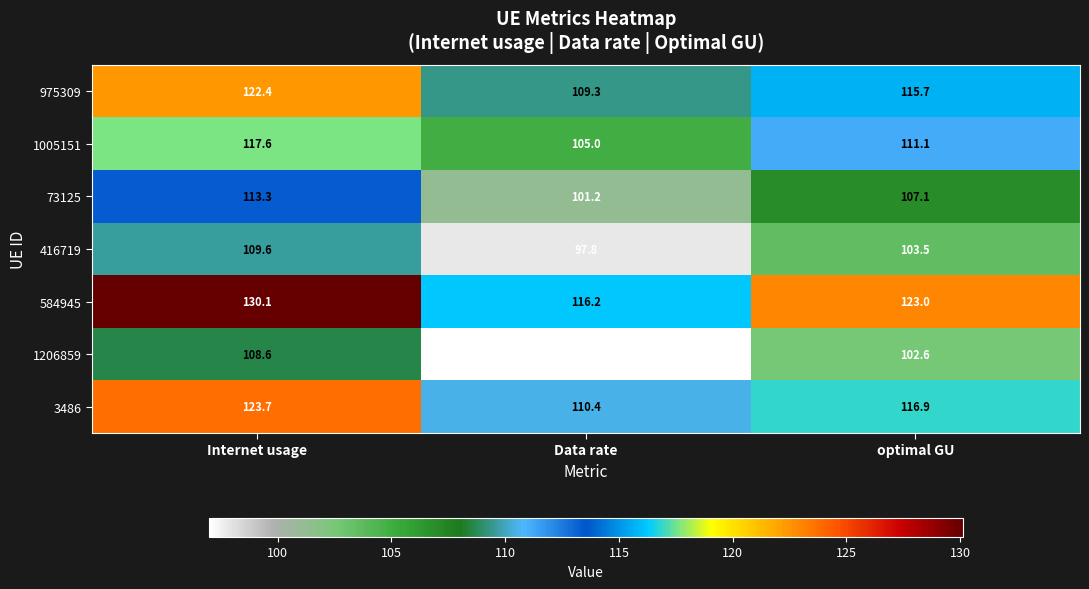

At how many categories does at least one series exceed 99?

3